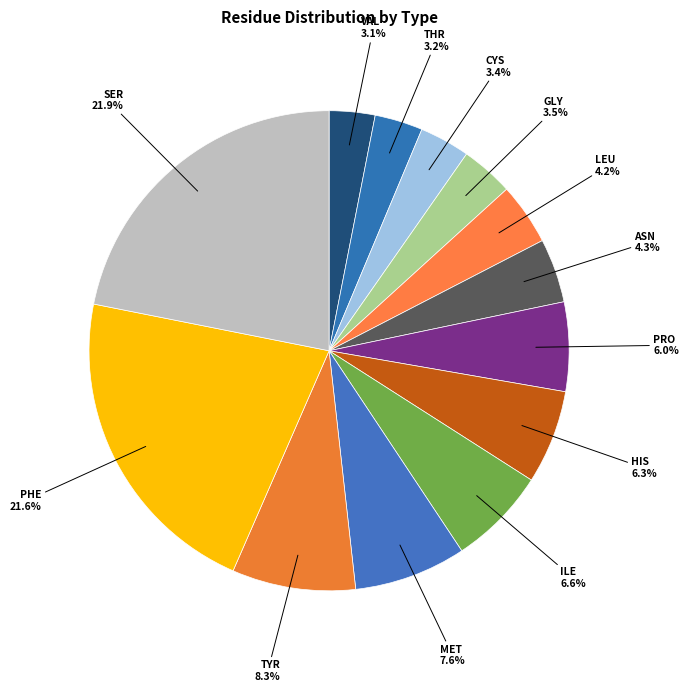

How many segments does this pie chart have?

13